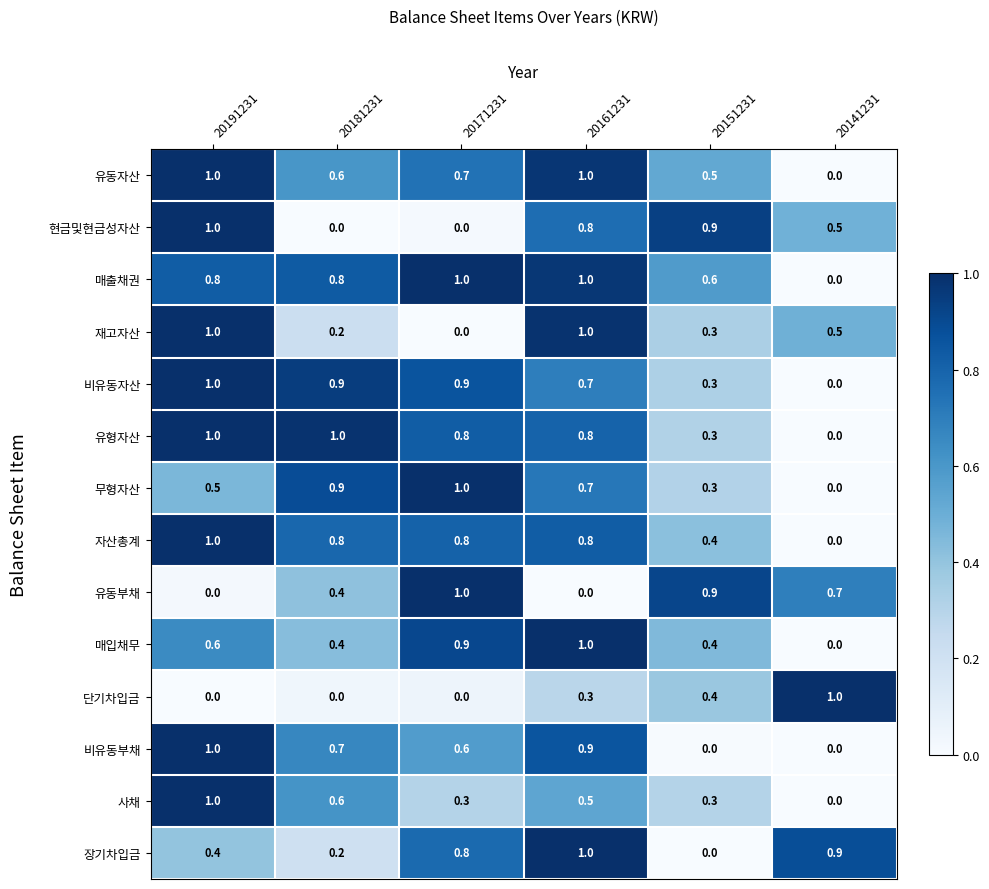

List the labels in order of 무형자산 value, smallest first.

20141231, 20151231, 20191231, 20161231, 20181231, 20171231